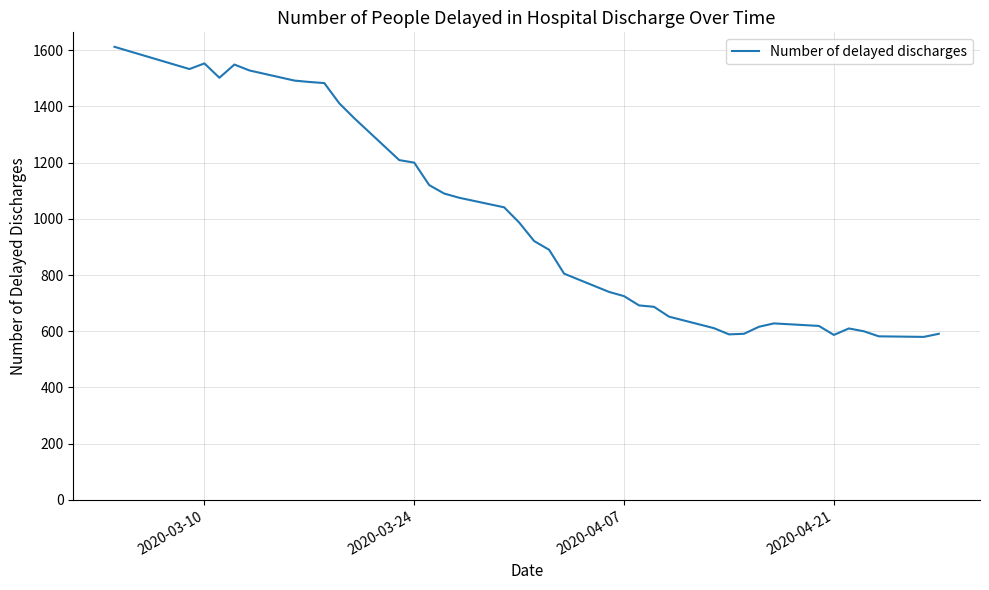

What is the difference between the maximum and minimum values?

1032